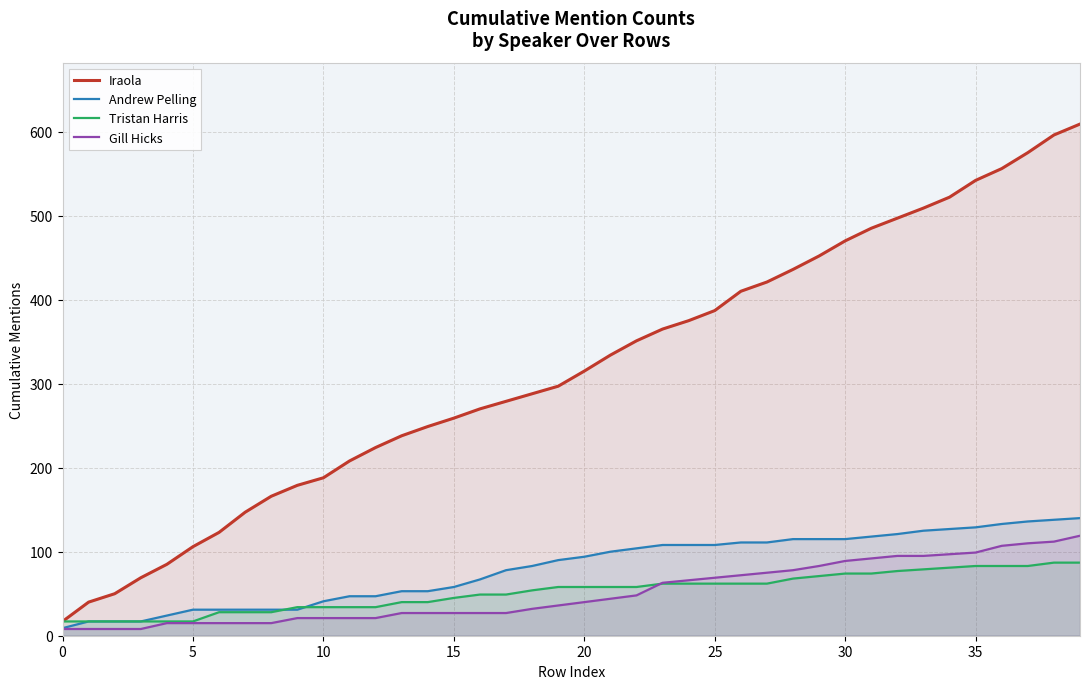

The Tristan Harris series shows 62 at 27. True or false?

True